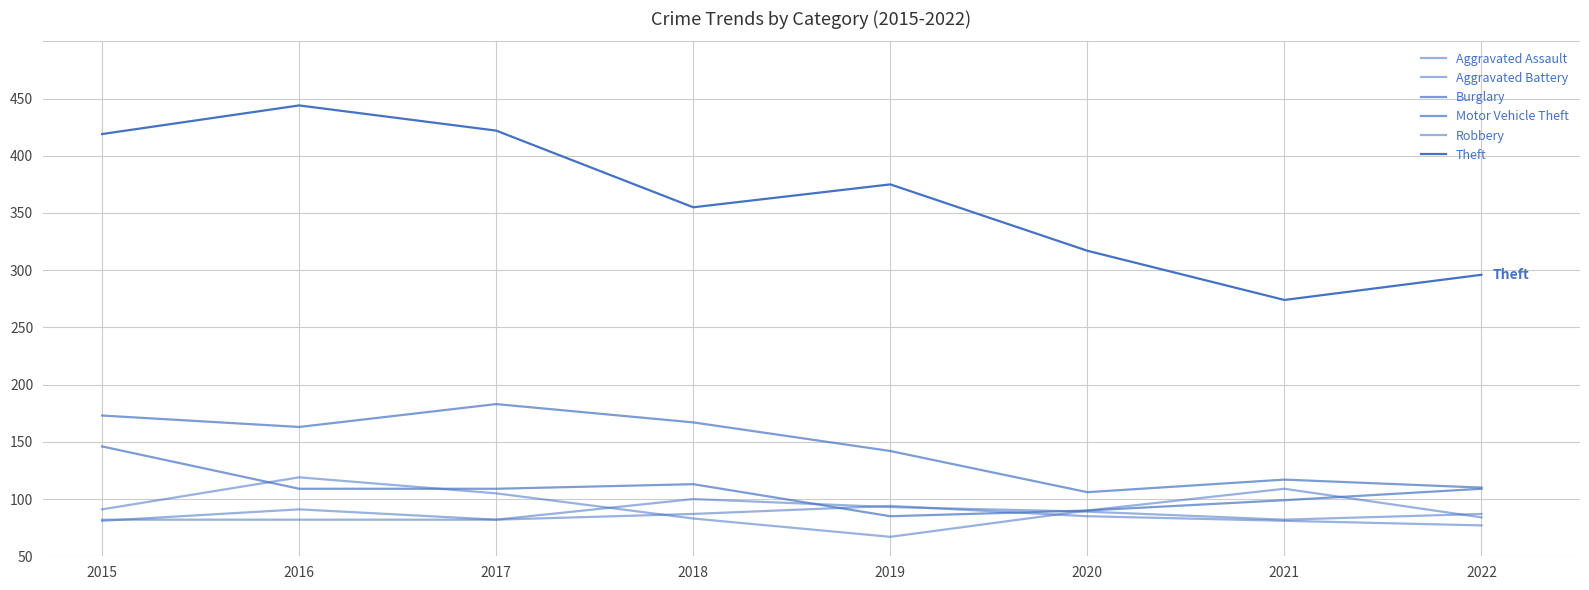

Where is the first local minimum for Theft?

2018